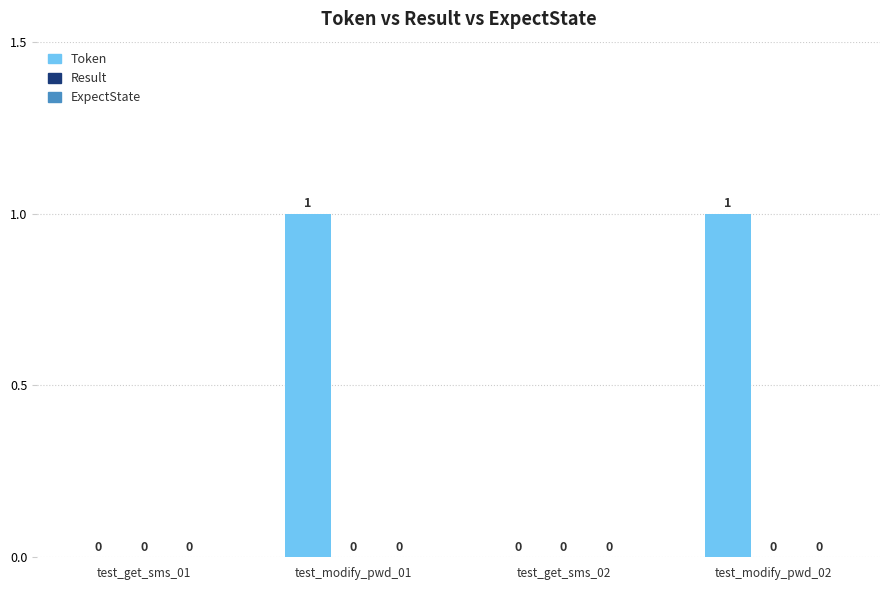

How many values are between 0 and 1?

4